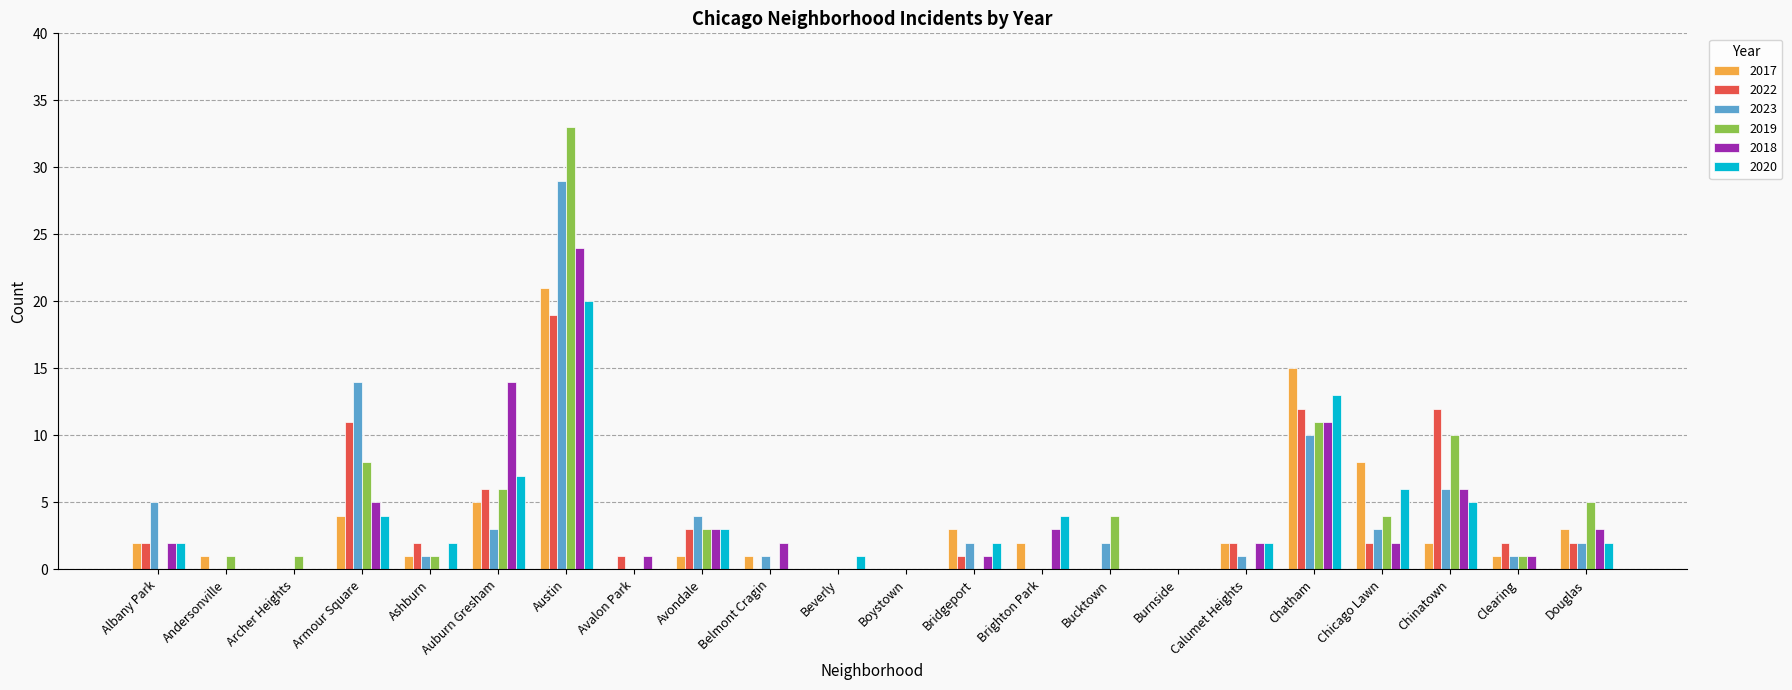

What is the maximum value for 2017?

21